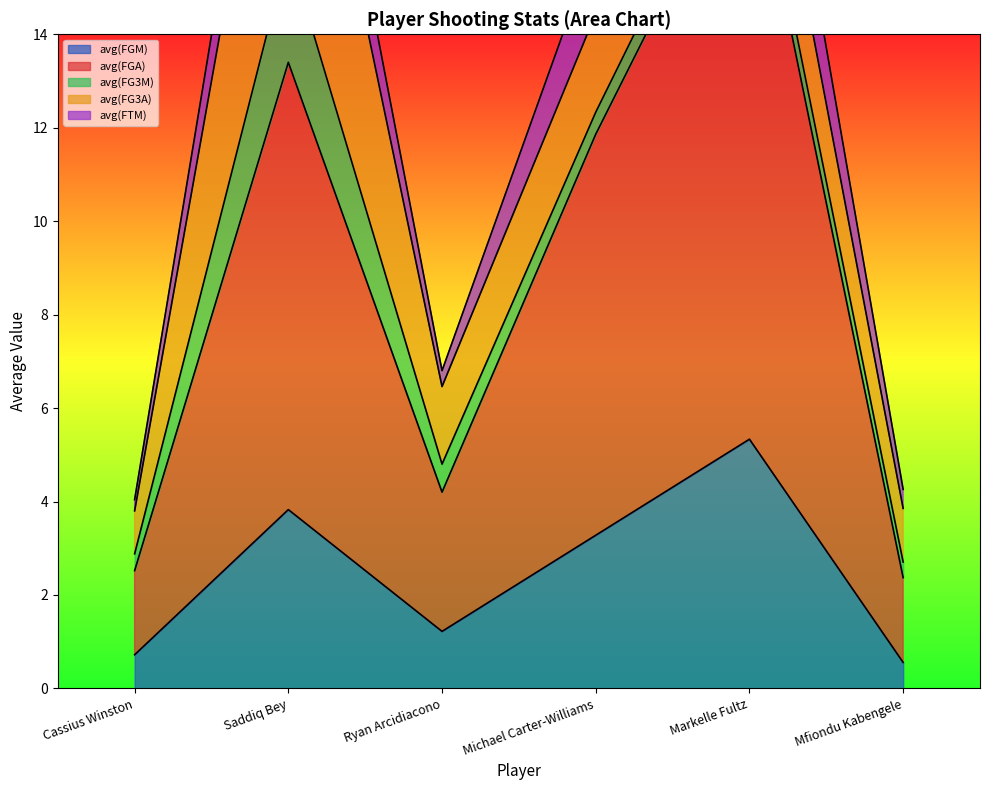

The value of avg(FGM) at Cassius Winston is 1.3. True or false?

False